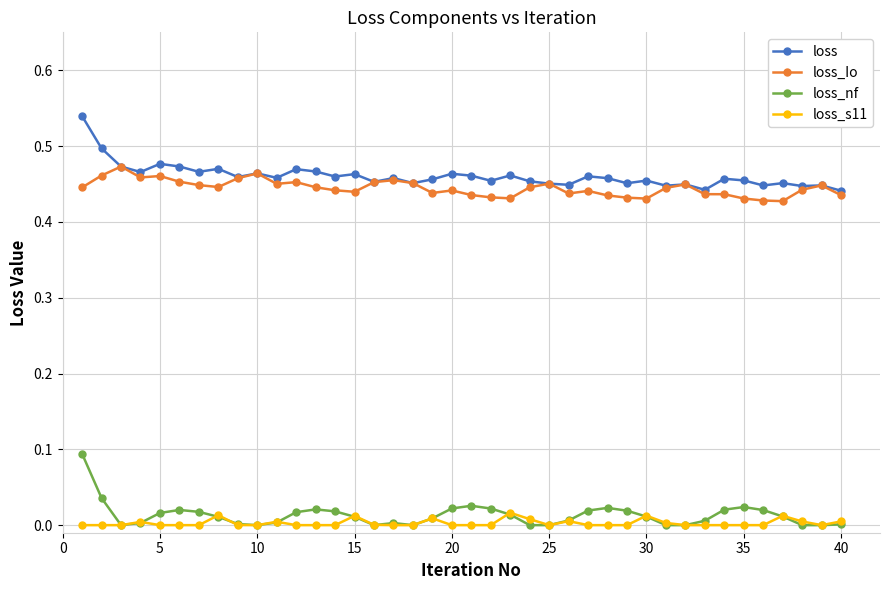

True or false: loss_nf has more than 0 points higher than both neighbors.

True